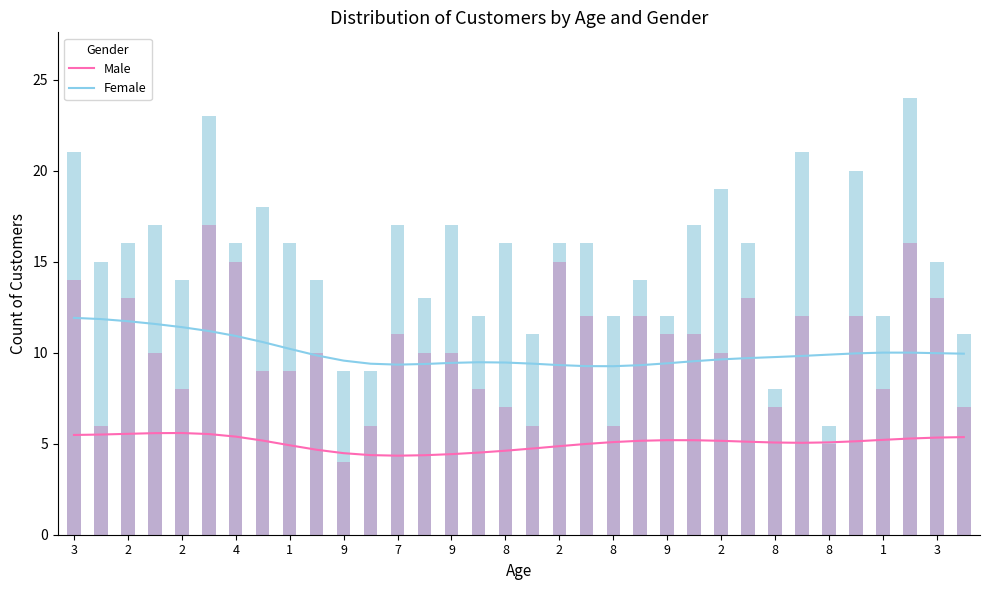

Is the value of Female at 33 greater than the value of Male at 9?

Yes